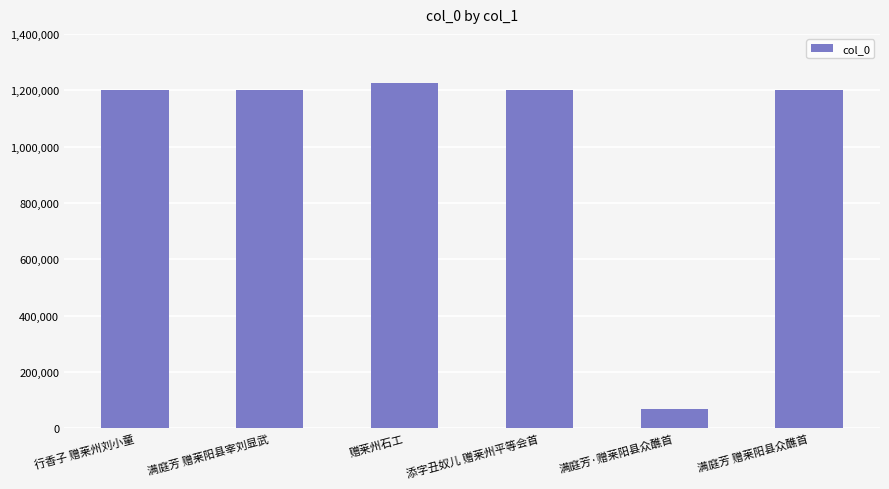

What is the difference between the values at 赠莱州石工 and 满庭芳·赠莱阳县众醮首?

1156822